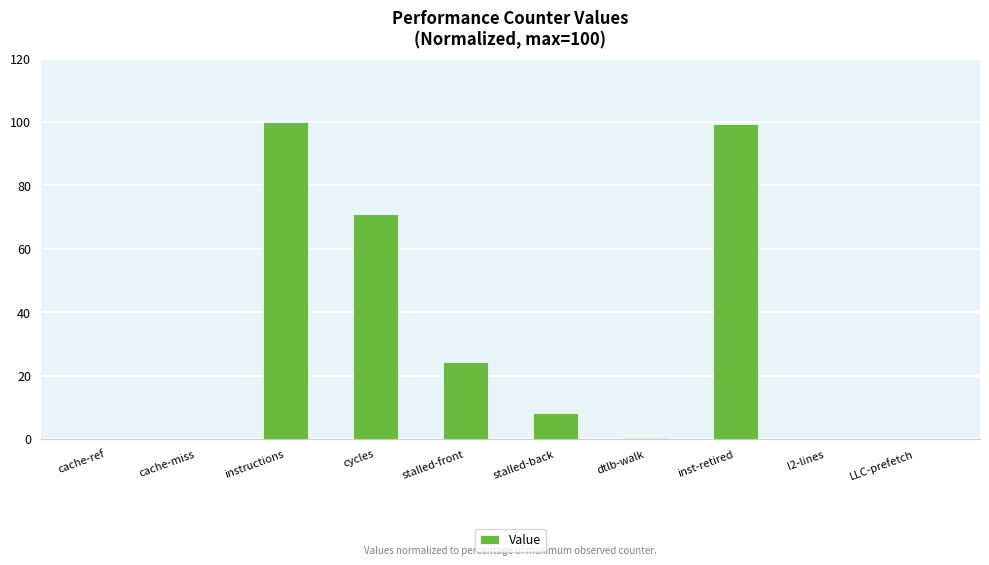

The value at inst-retired is 99.3. True or false?

True